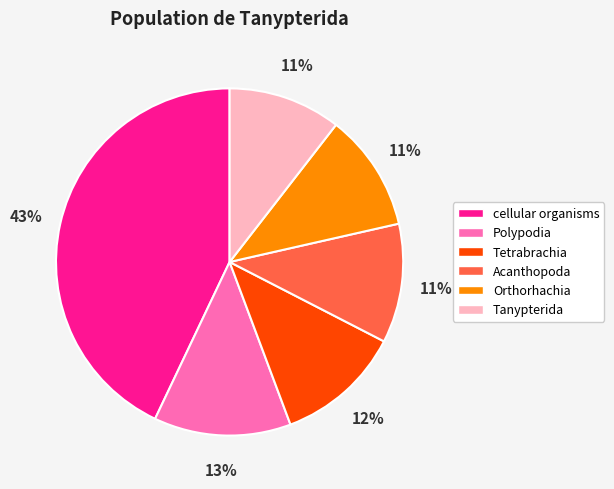

Which category has the biggest portion of the pie?

cellular organisms